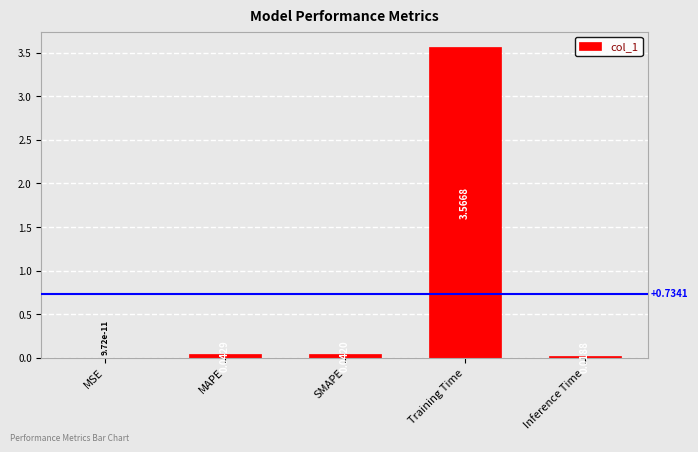

At which category does the chart reach its peak across all series?

Training Time